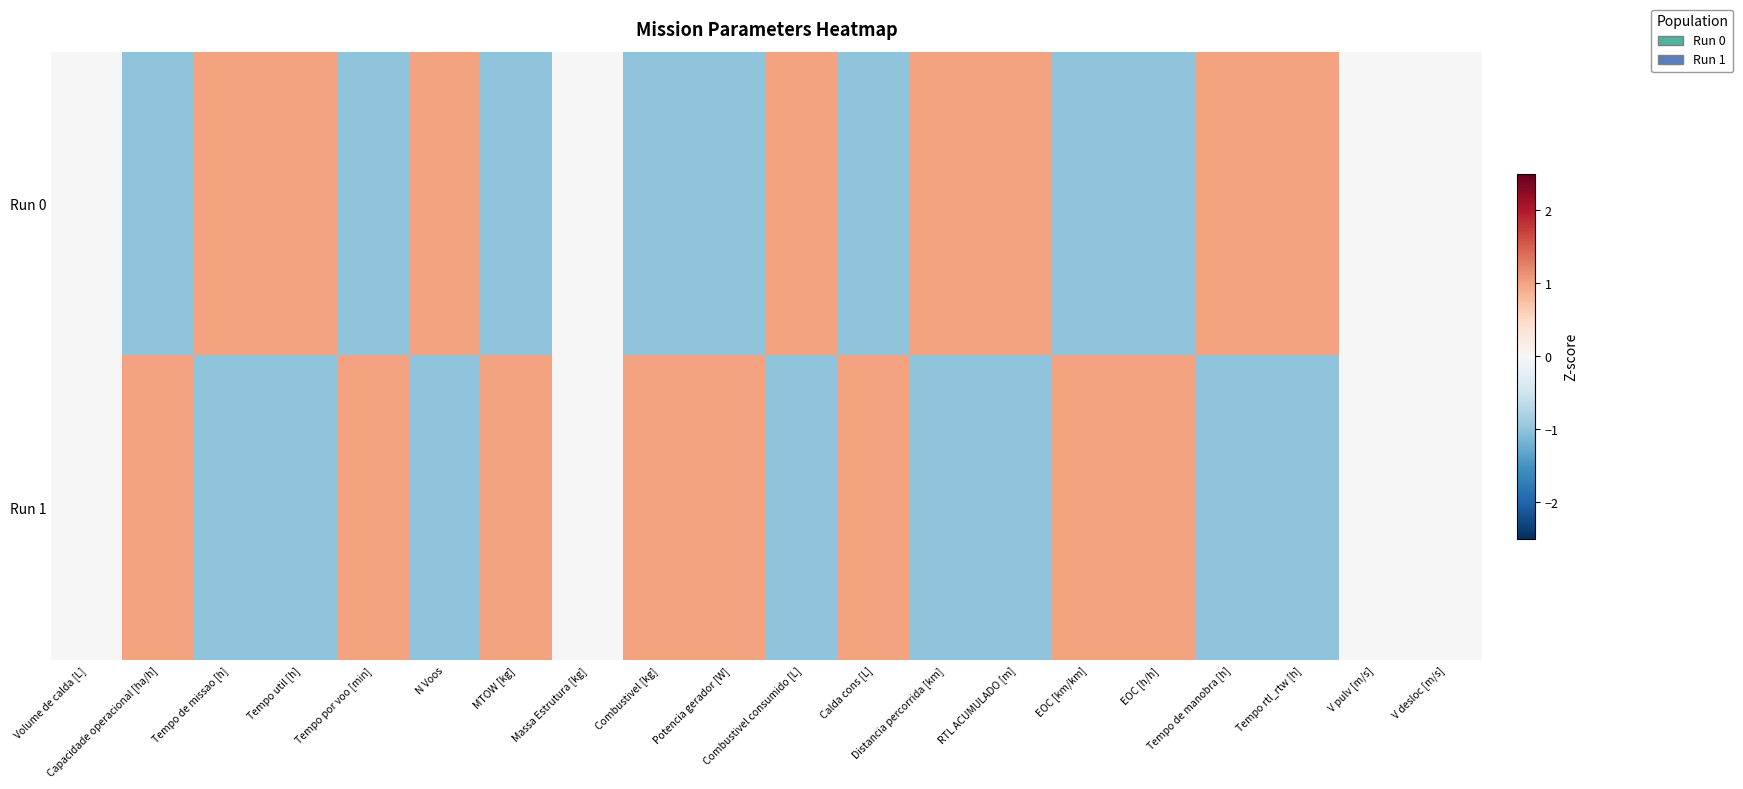

Rank the series at Calda cons [L] from lowest to highest value.

Run 0, Run 1